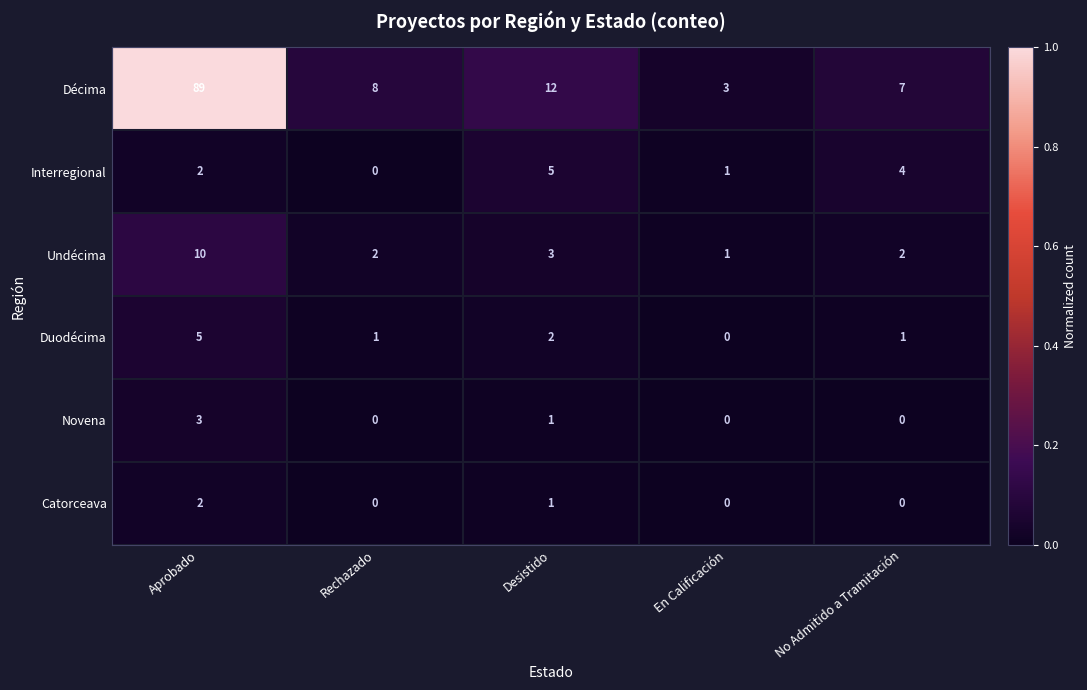

True or false: Novena has a value of -1 at En Calificación.

False